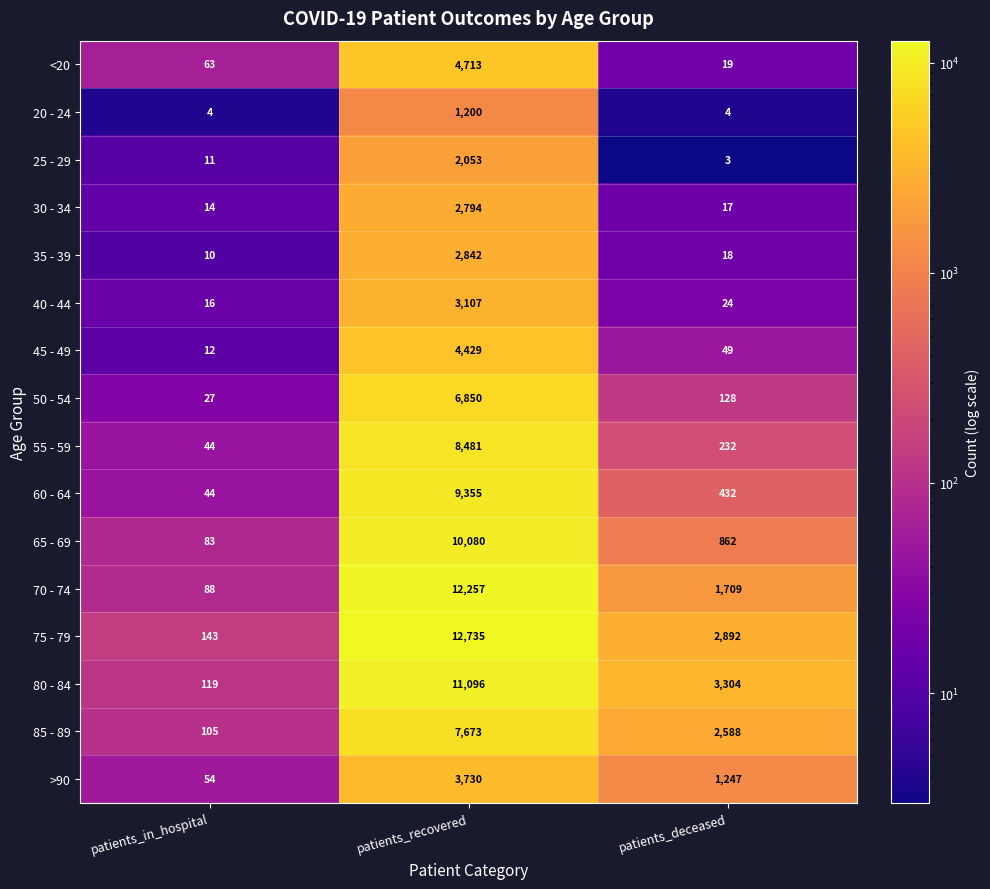

What is the smallest value displayed?

3